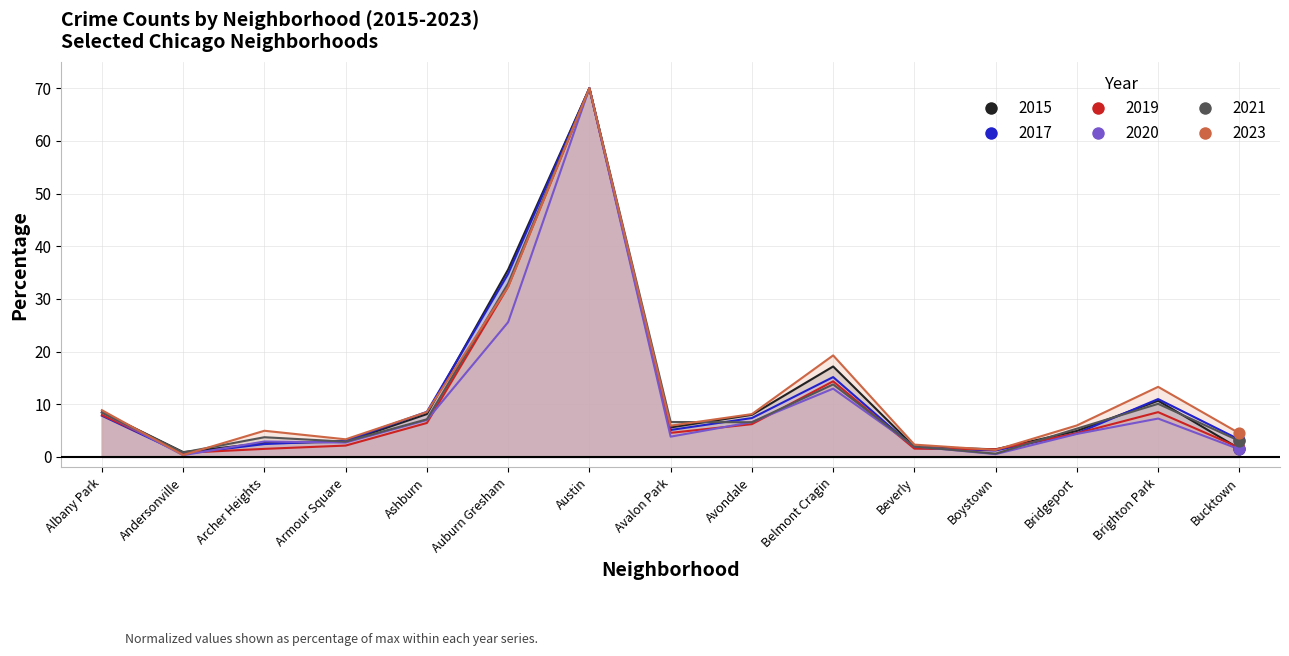

Which series has the largest Y range (max minus min)?

2020